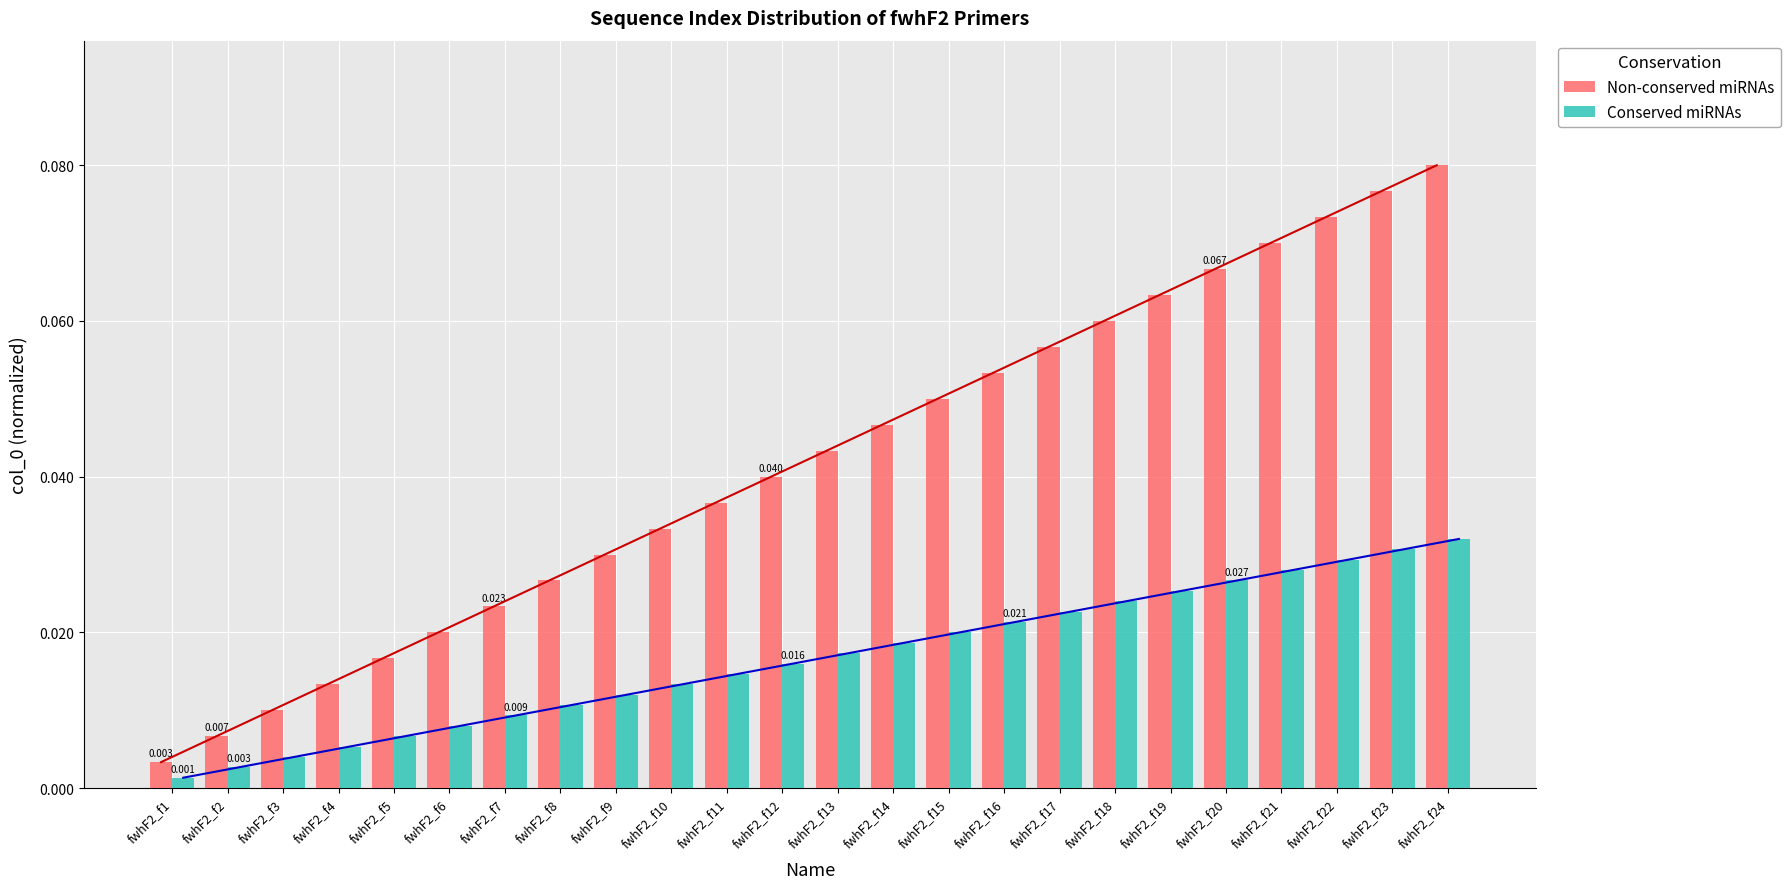

List the series in order of their peak value, highest first.

Non-conserved miRNAs, Conserved miRNAs